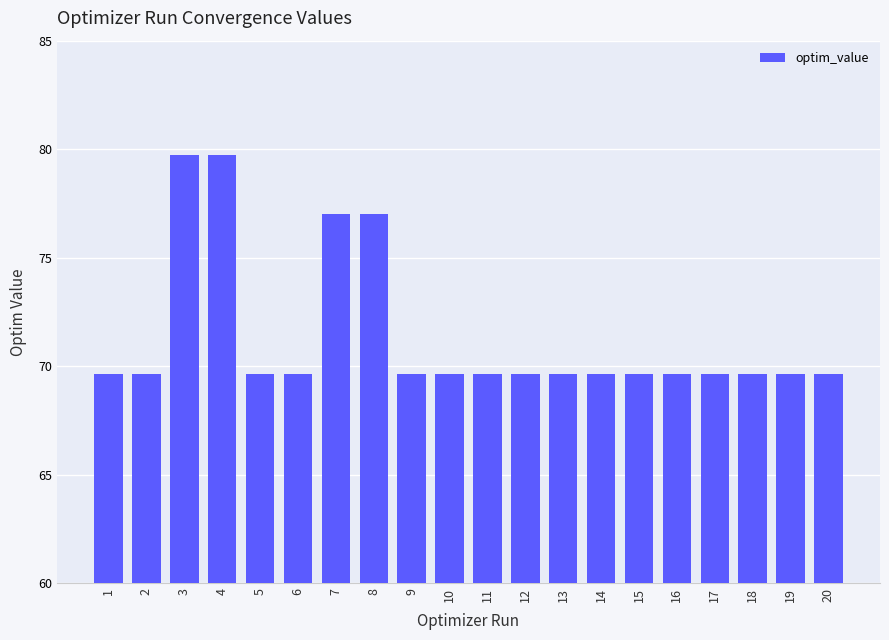

What is the change in value from 3 to 17?

-10.1